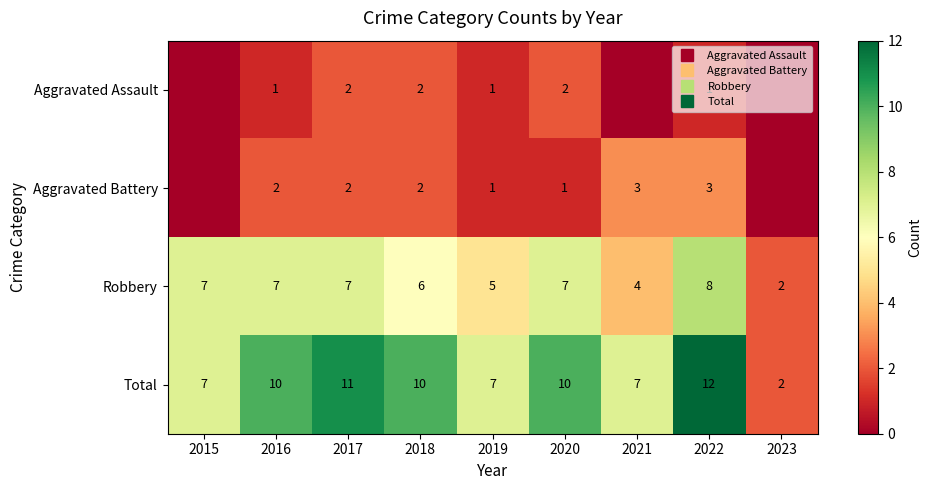

The value of Aggravated Battery at 2018 is 2. True or false?

True